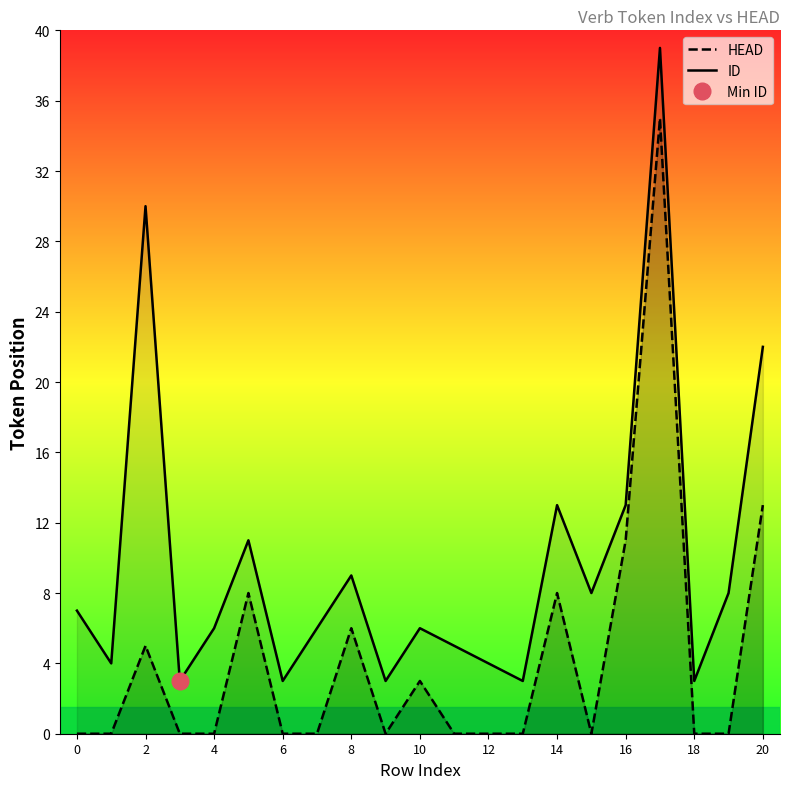

Is it true that ID equals 3 at 13?

True